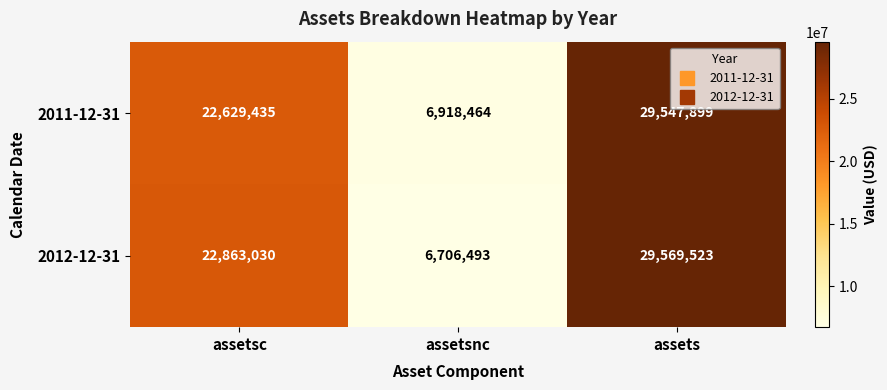

How many distinct data groups are displayed?

2